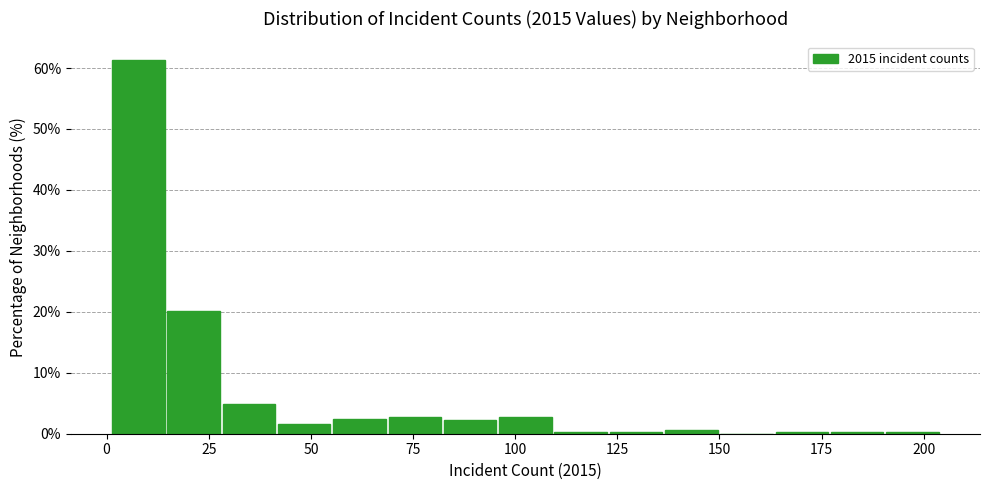

Read against the x-axis, roughly where is the centre of the tallest bar?

10